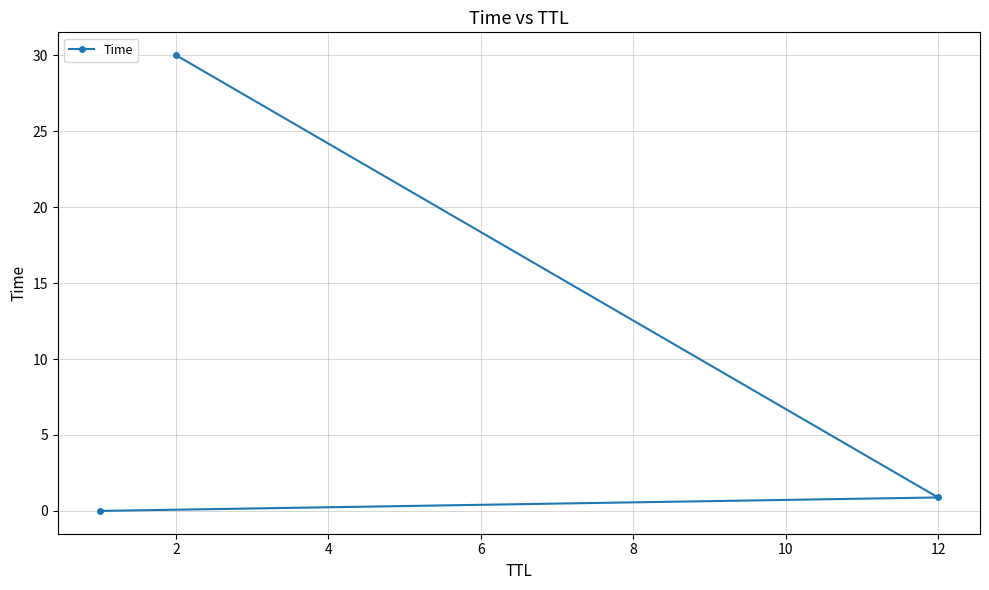

What is the sum of all values?

30.9